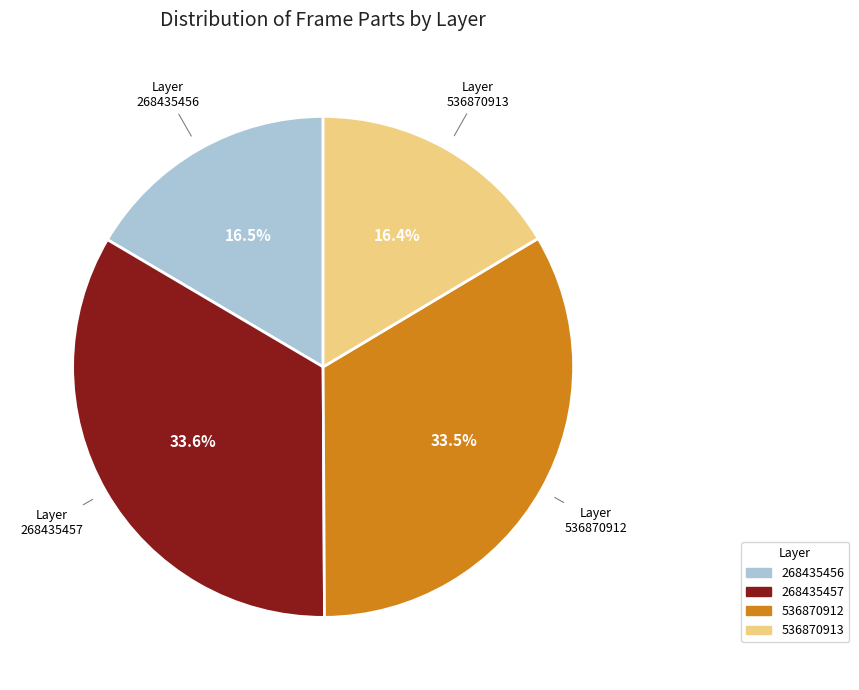

True or false: 268435456 accounts for 8% of the total.

False